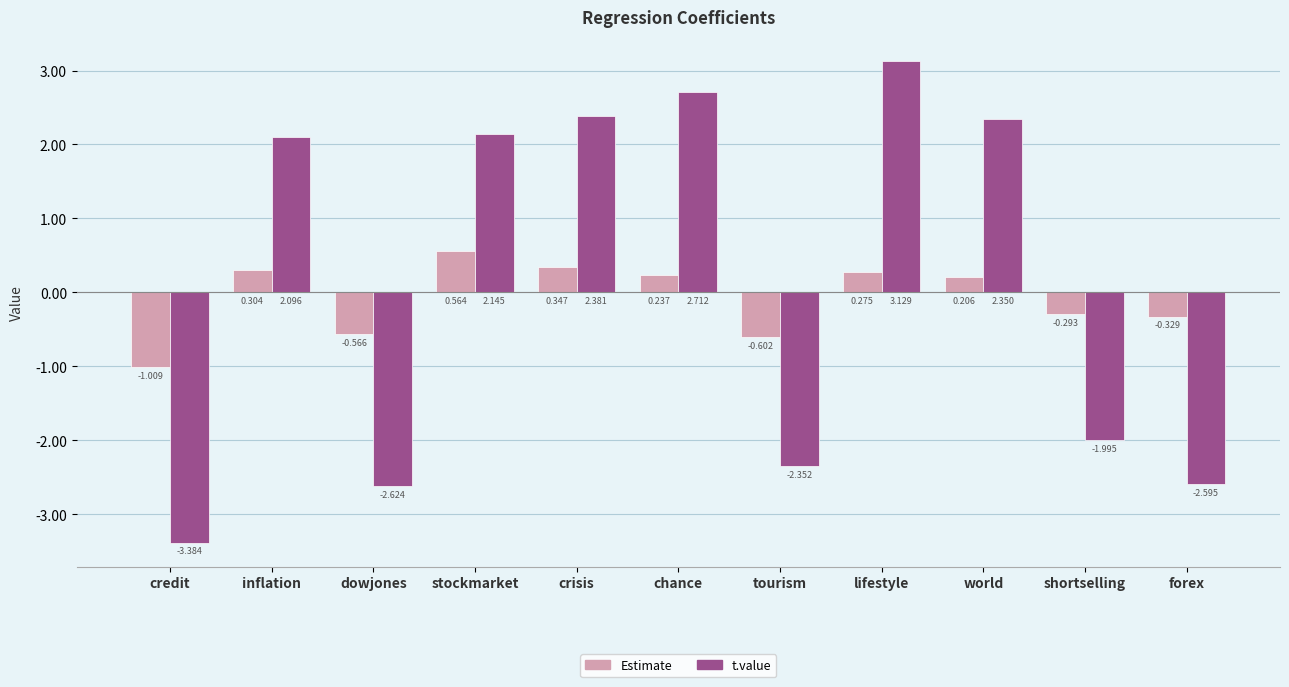

What is the sum of all t.value values?

1.9